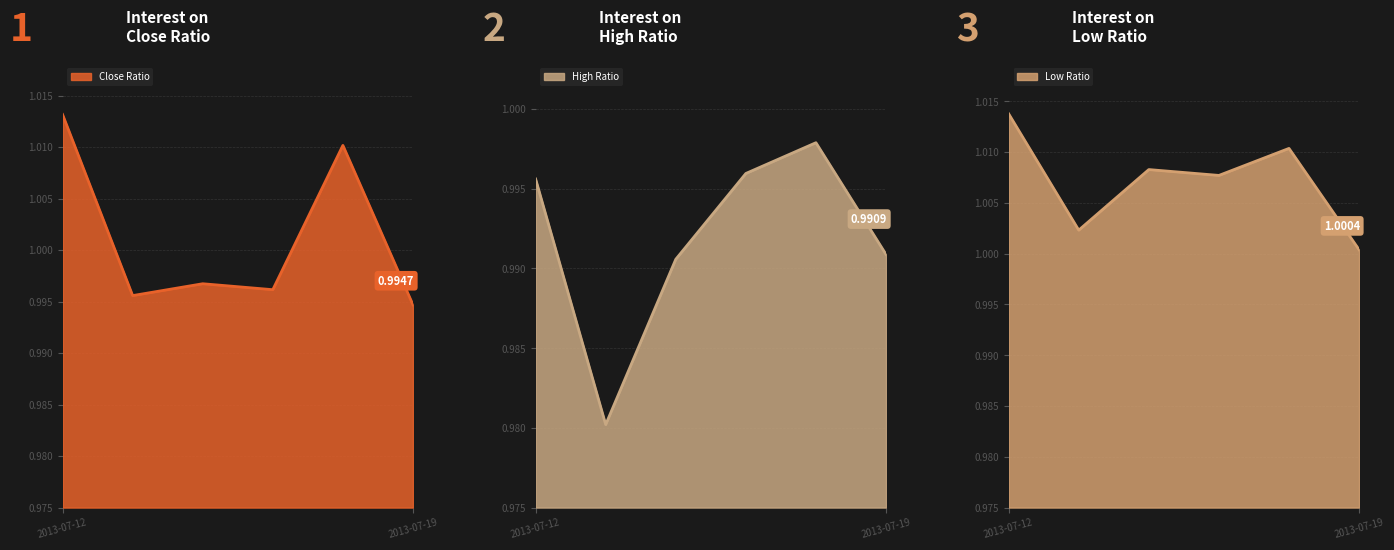

Between 2013-07-15 and 2013-07-16, which series saw the biggest shift?

High Ratio